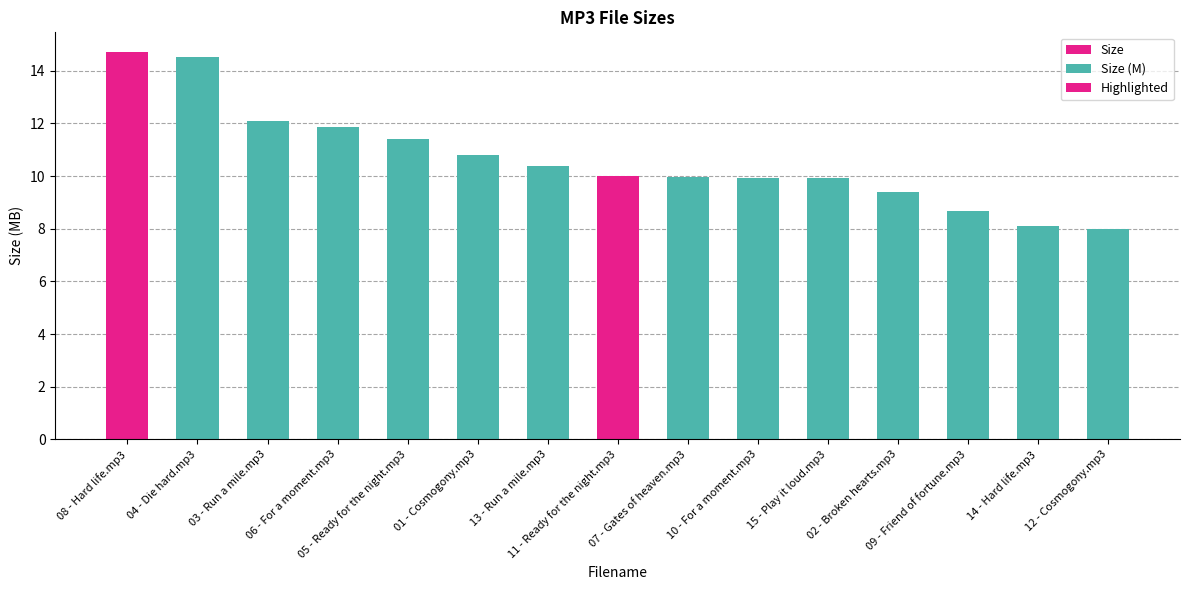

Reading left to right, list all the values displayed in this chart.

14.7	14.5	12.1	11.8	11.4	10.8	10.4	10.0	10.0	9.9	9.9	9.4	8.7	8.1	8.0